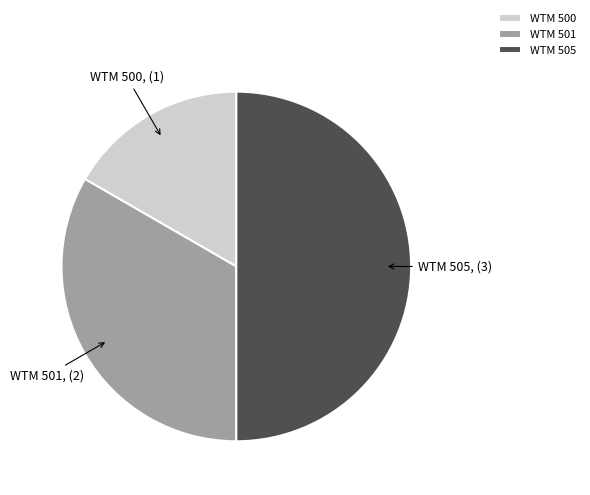

Is it true that WTM 505 is 37% of the pie?

False